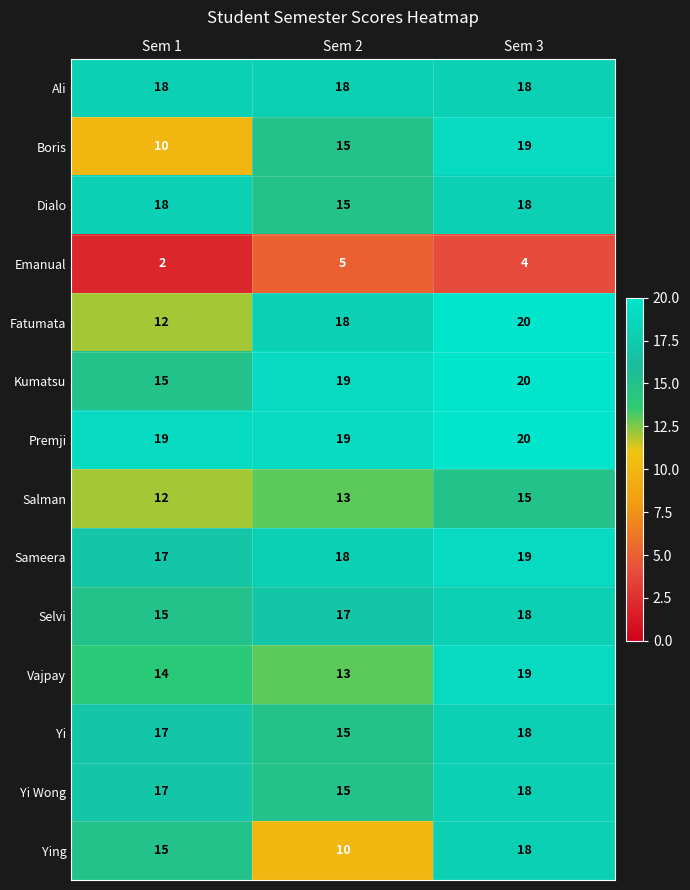

List the labels in order of Kumatsu value, smallest first.

Sem 1, Sem 2, Sem 3